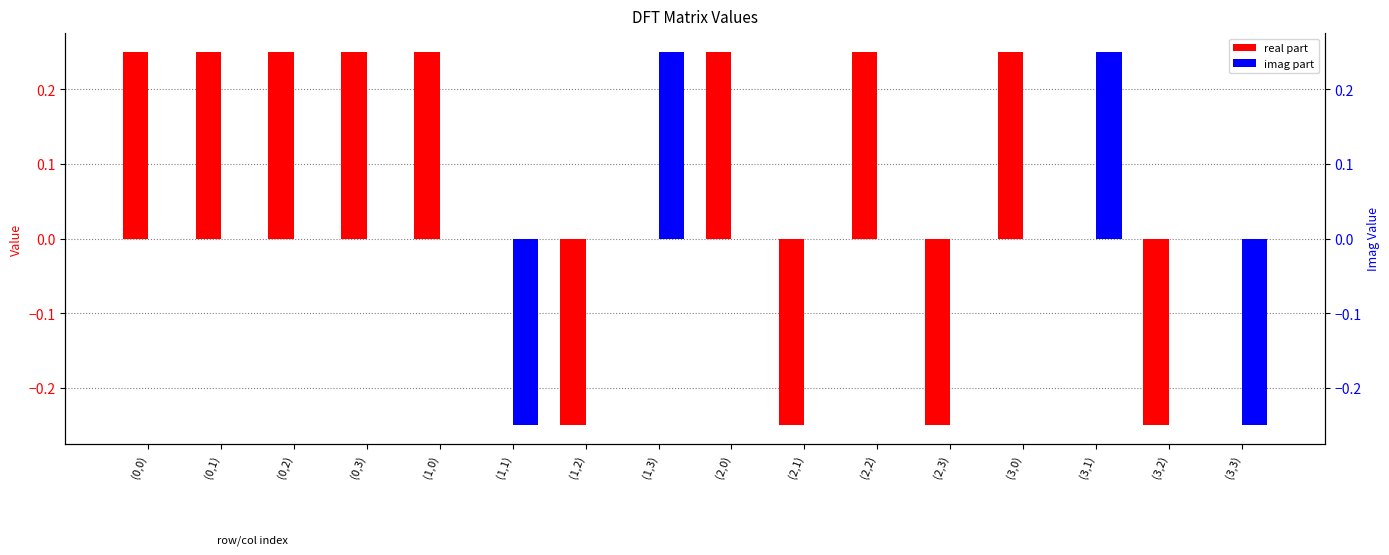

The real part series shows 0.4 at (2,2). True or false?

False